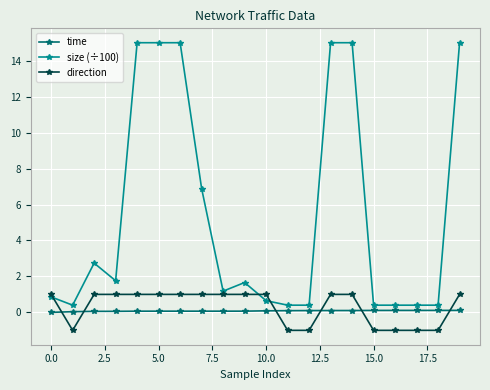

What is the value of the size (÷100) point at the 9th from the left?

1.2